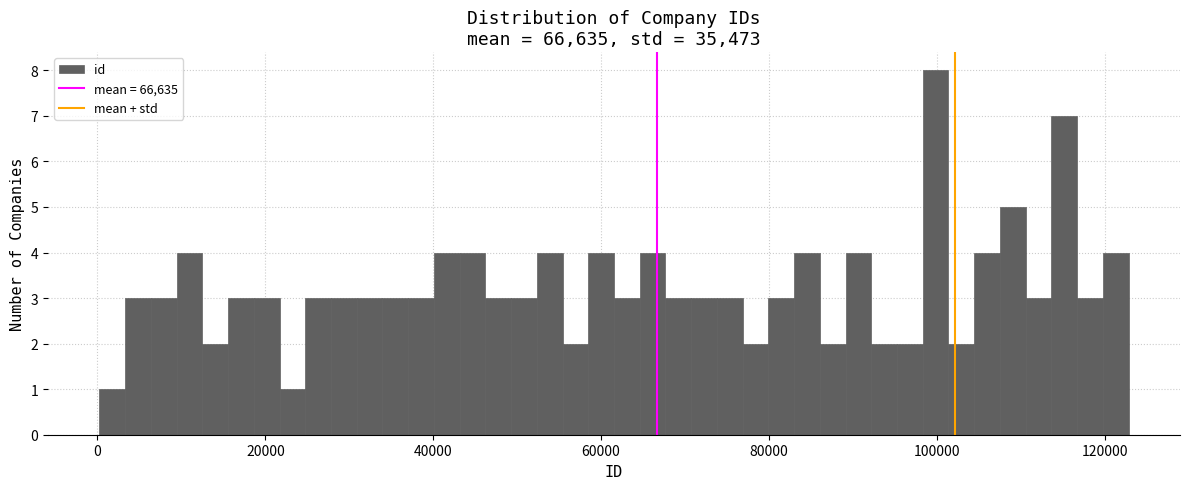

Read against the x-axis, roughly where is the centre of the tallest bar?

100000